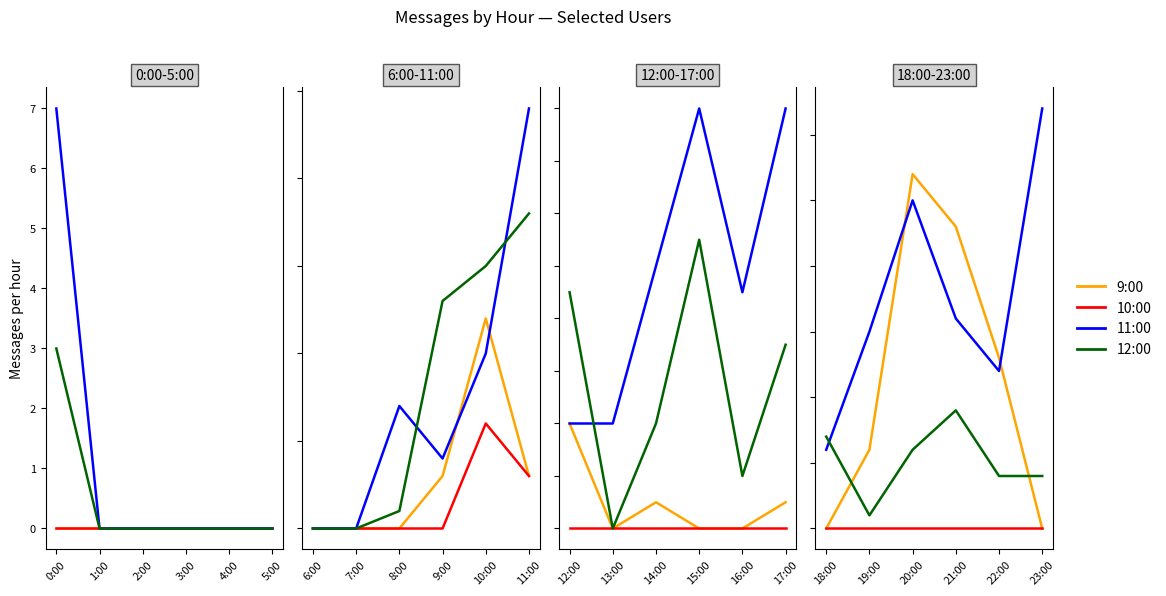

After their last crossing, which series has the higher values: 11:00 or 9:00?

11:00